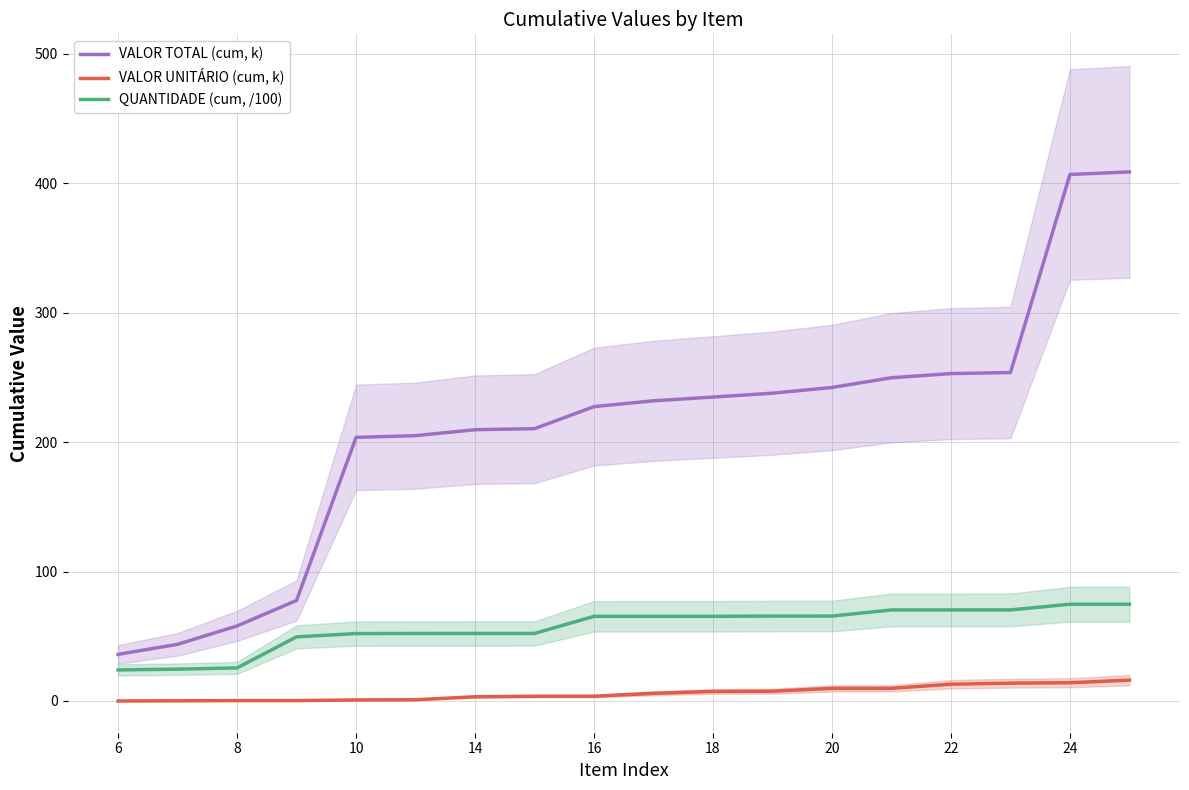

True or false: VALOR TOTAL (cum, k) and VALOR UNITÁRIO (cum, k) intersect in this chart.

False